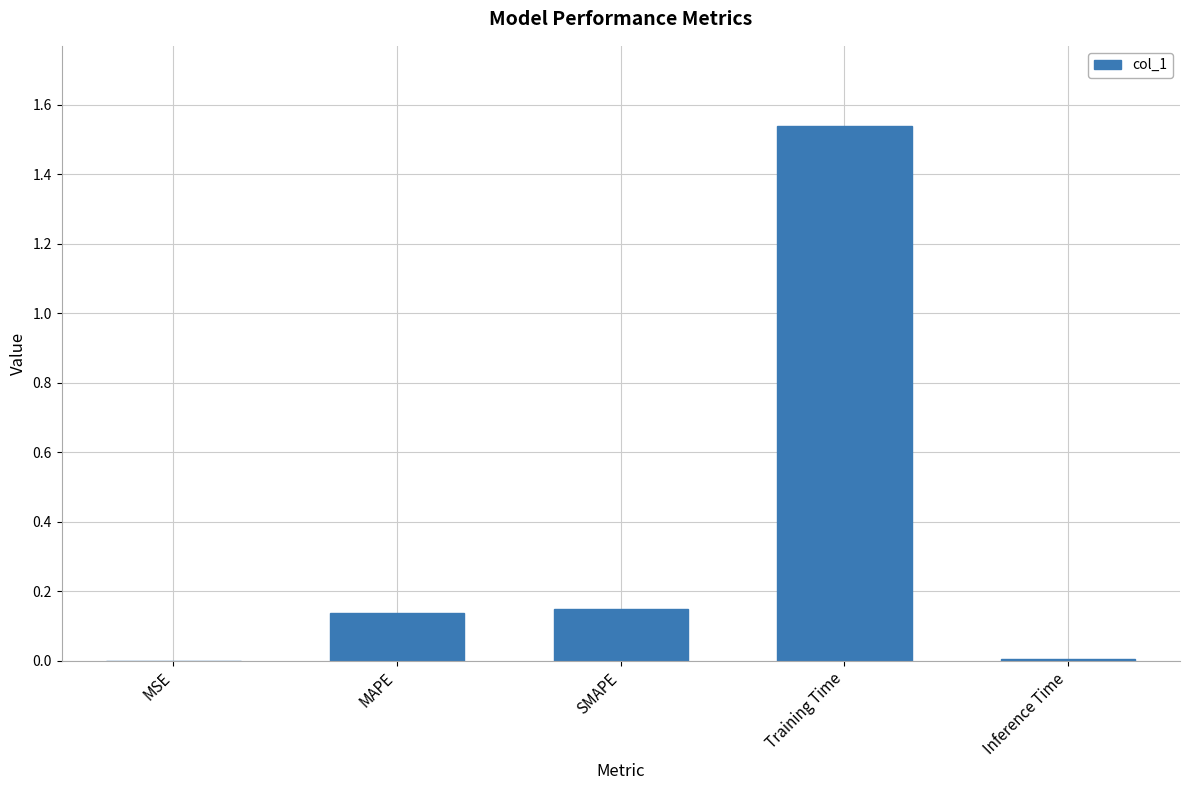

Which label corresponds to the largest value in the chart?

Training Time